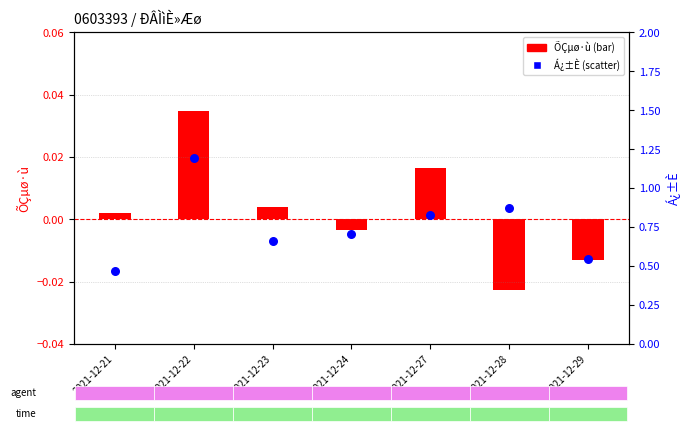

At how many categories does at least one series exceed 0?

7